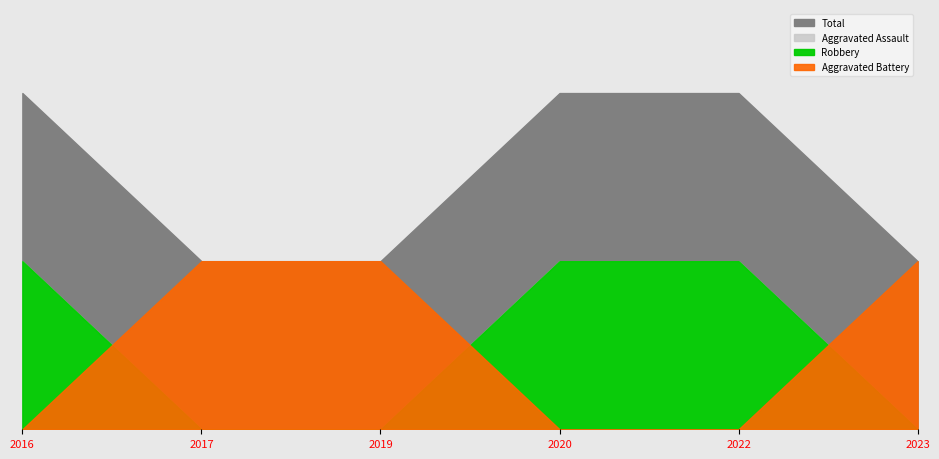

At which category is the sum across all series the highest?

2016